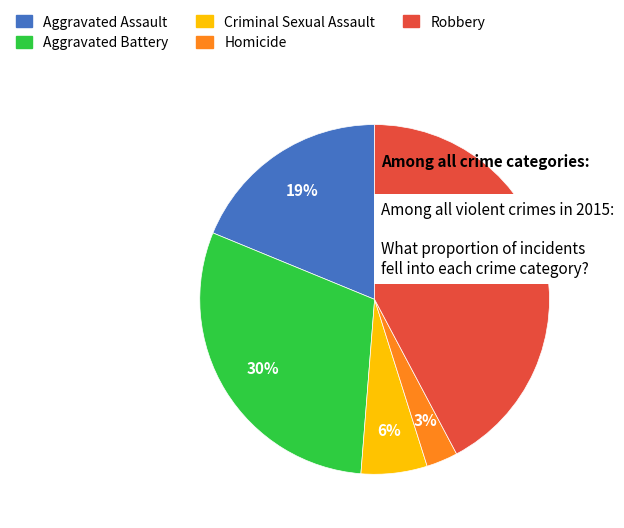

True or false: Robbery accounts for 42% of the total.

True